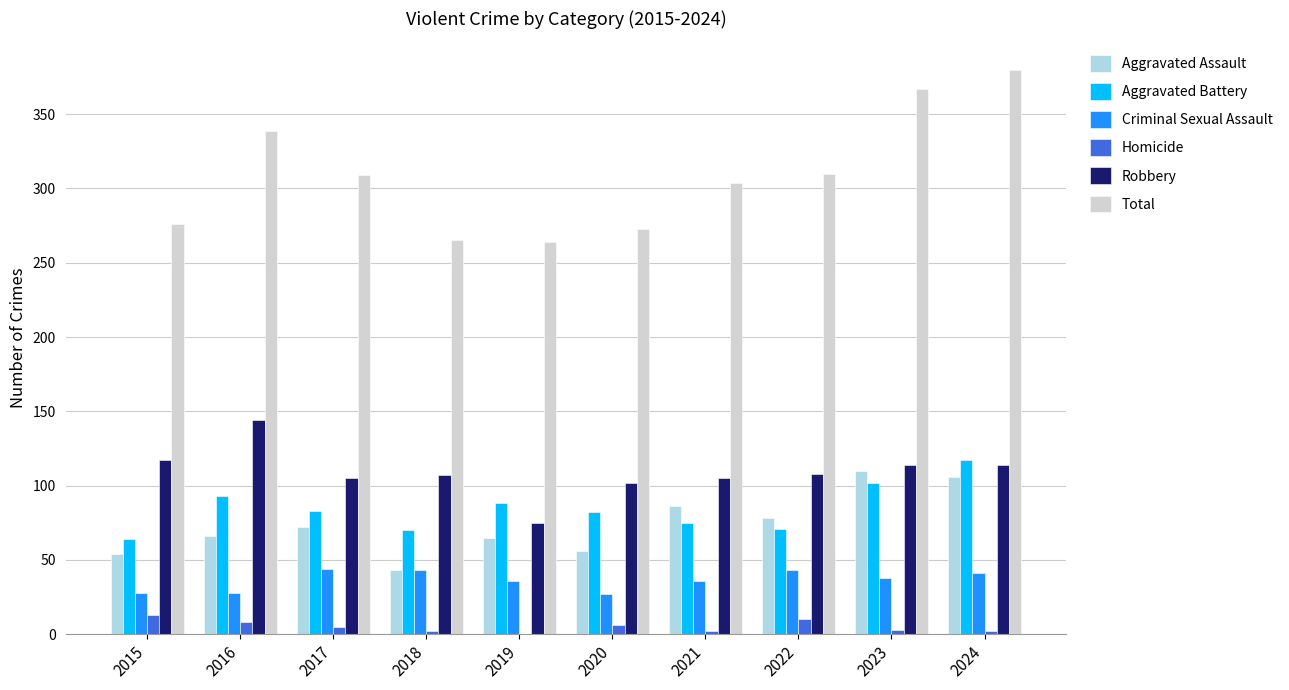

Is the value of Aggravated Assault at 2016 greater than the value of Total at 2015?

No